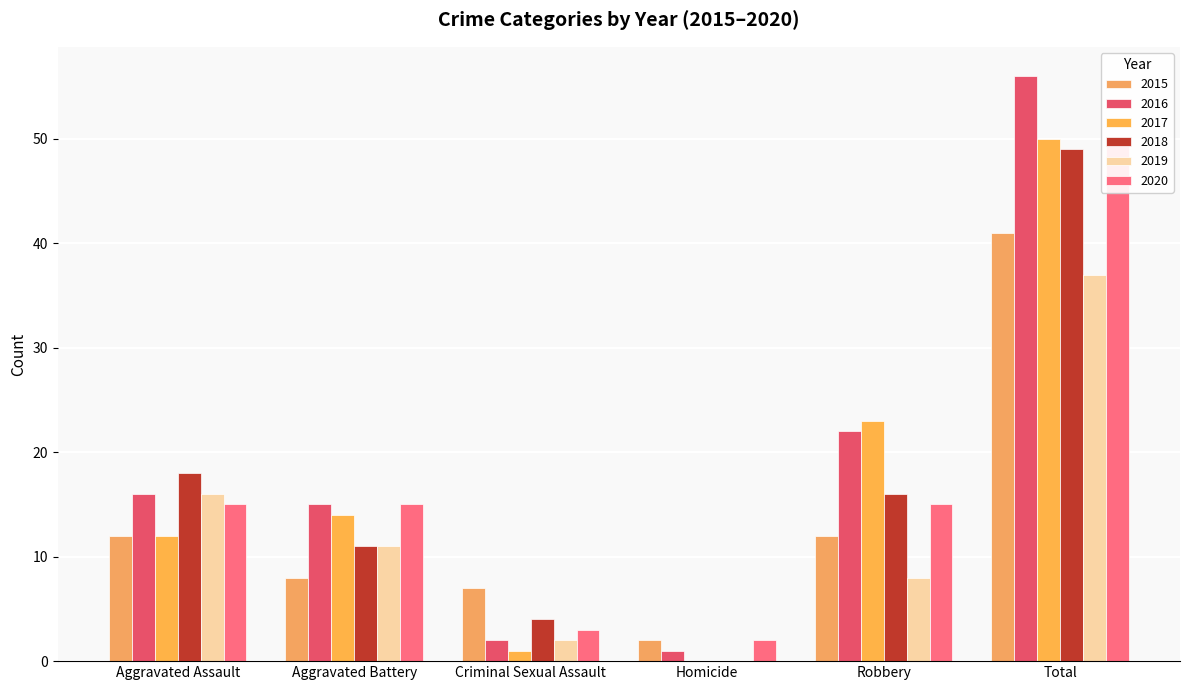

What is the total value across all series at Aggravated Battery?

74